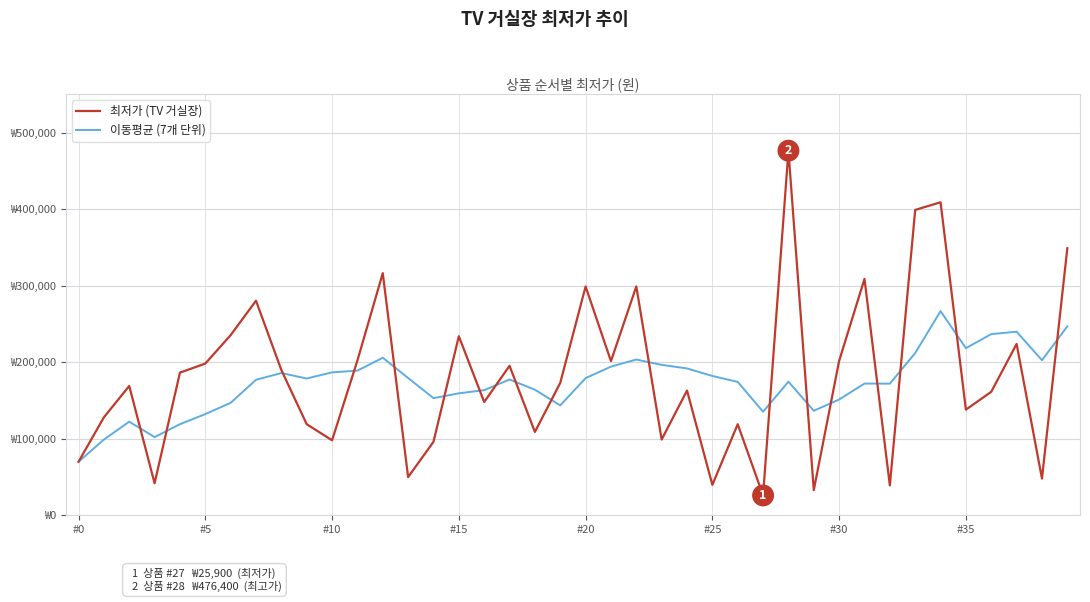

Rank the series by their average value, from highest to lowest.

최저가 (TV 거실장), 이동평균 (7개 단위)